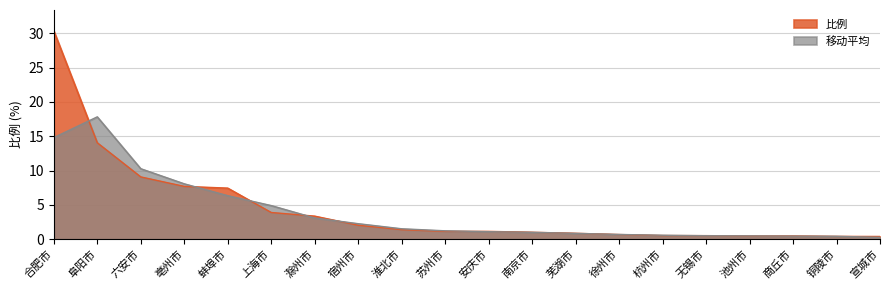

How many lines are shown in the chart?

2